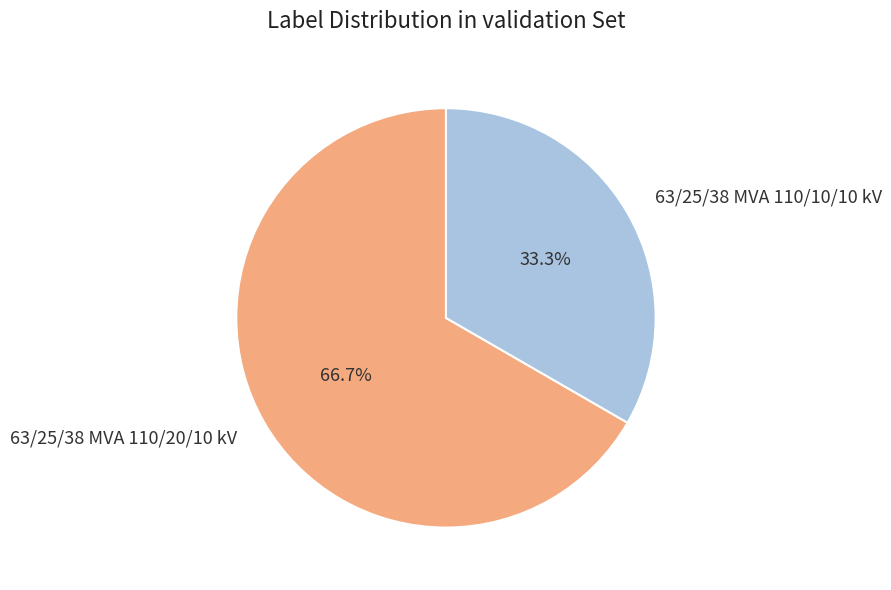

Which slice is the smallest?

63/25/38 MVA 110/10/10 kV